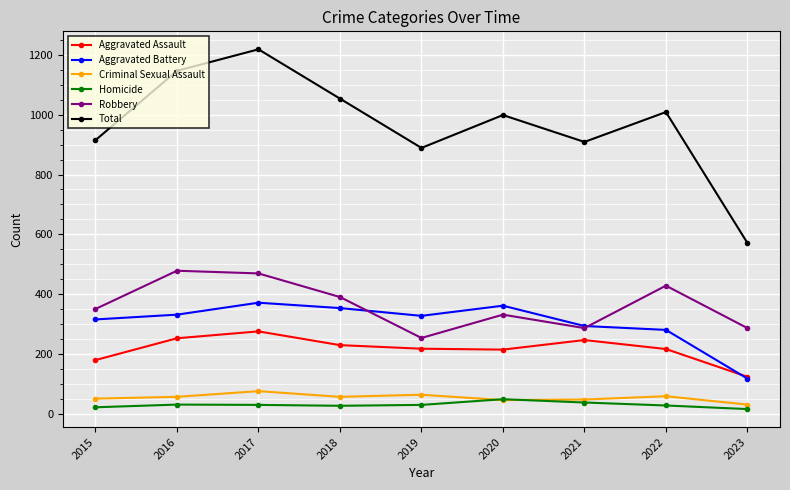

True or false: Criminal Sexual Assault has more than 0 points higher than both neighbors.

True